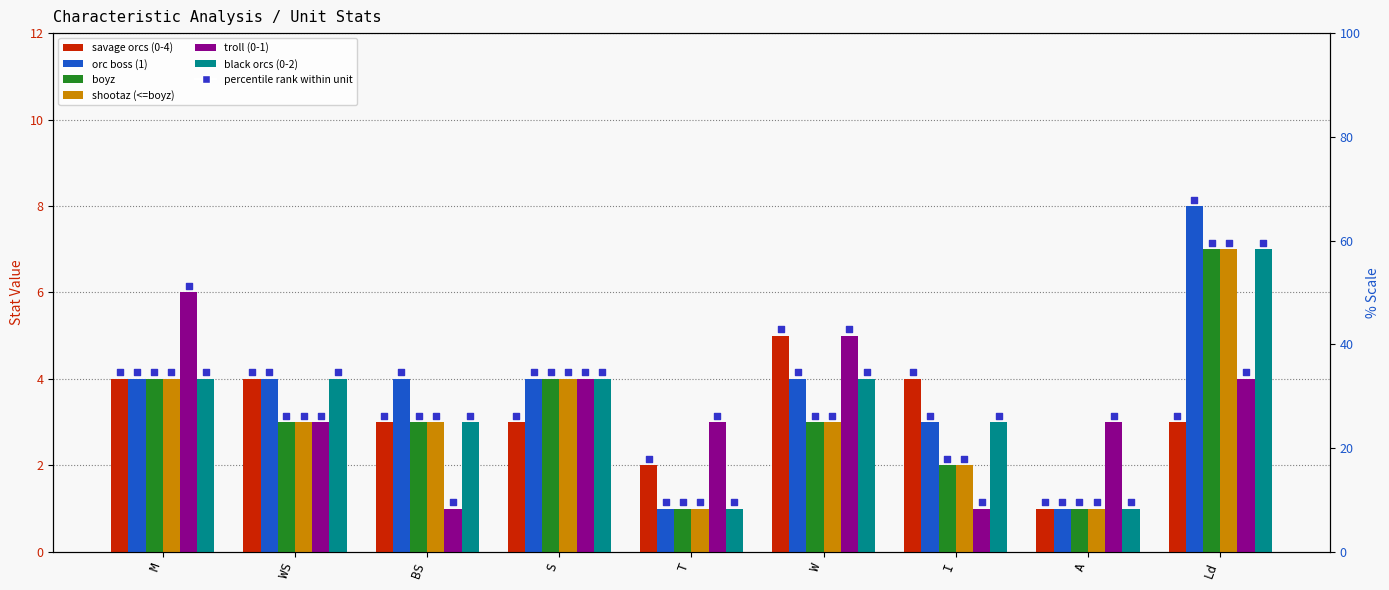

What is the total value across all series at A?

8